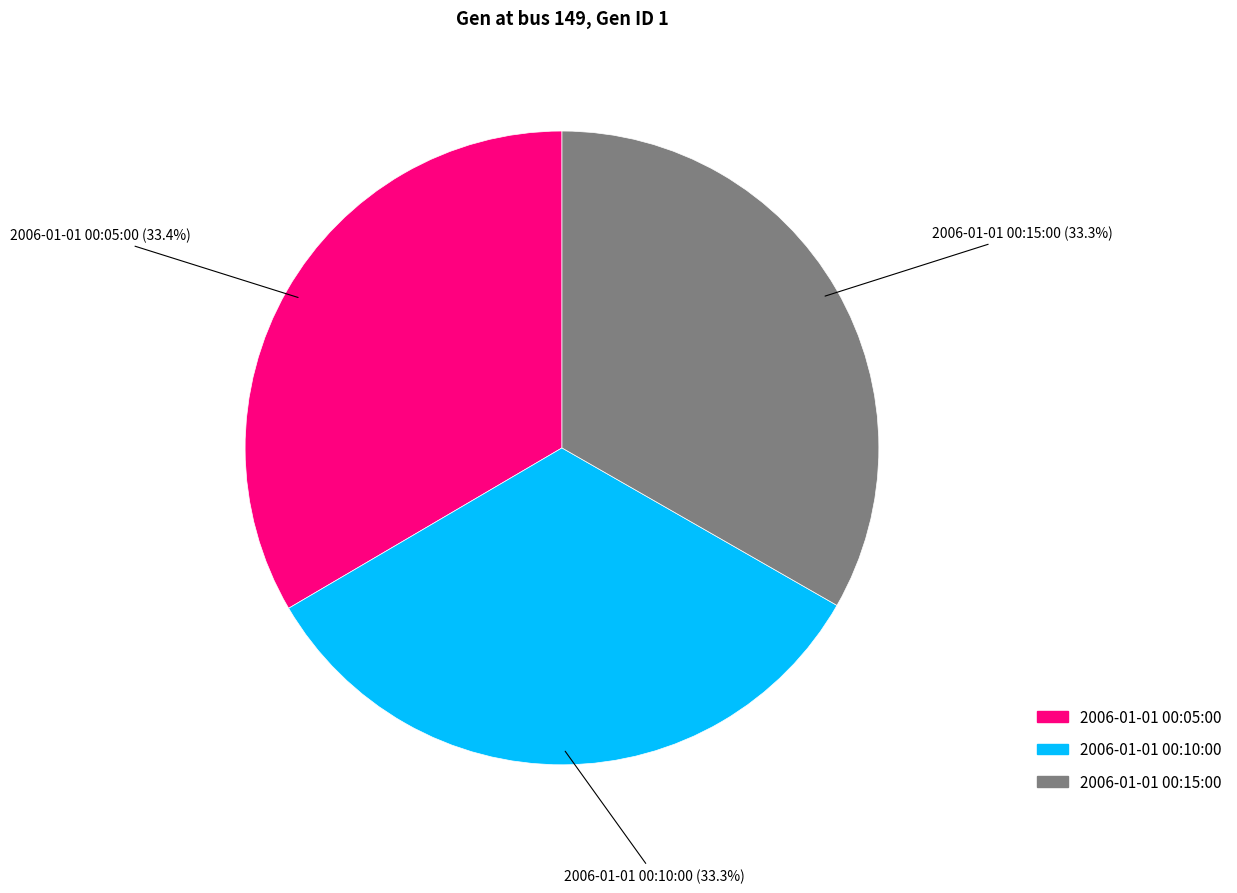

Does 2006-01-01 00:10:00 represent more than half of the total?

No